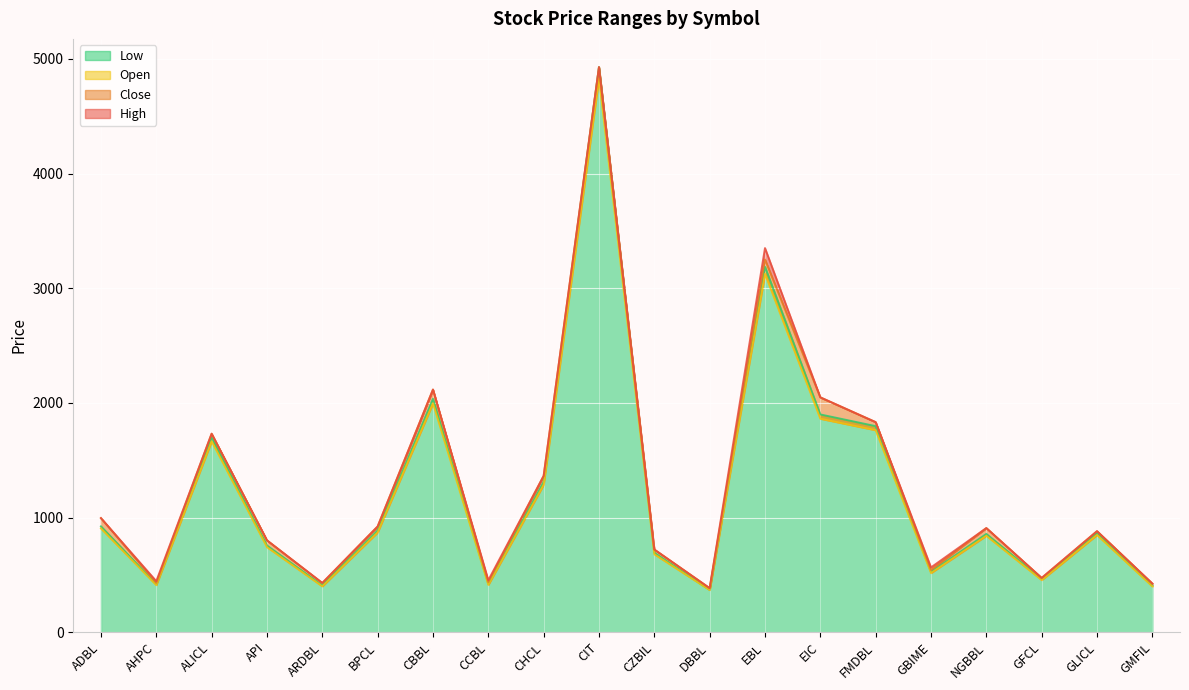

What is the maximum value shown in the chart?

4928